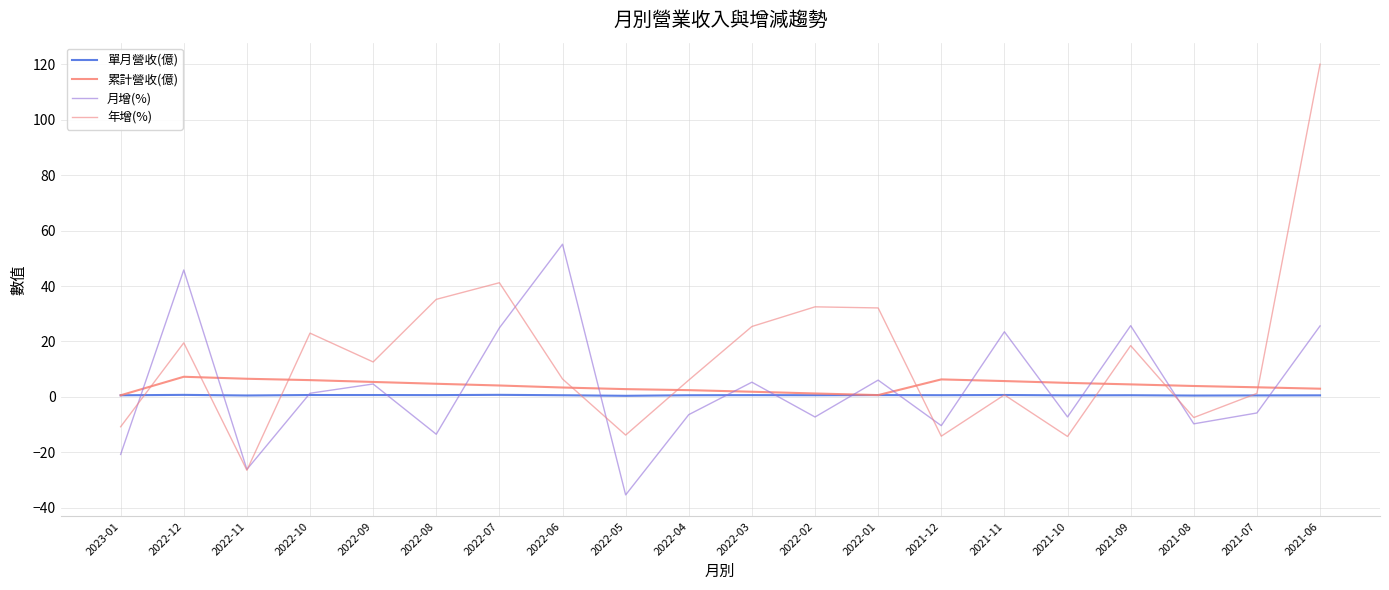

Which series ends up on top after the final intersection of 月增(%) and 累計營收(億)?

月增(%)